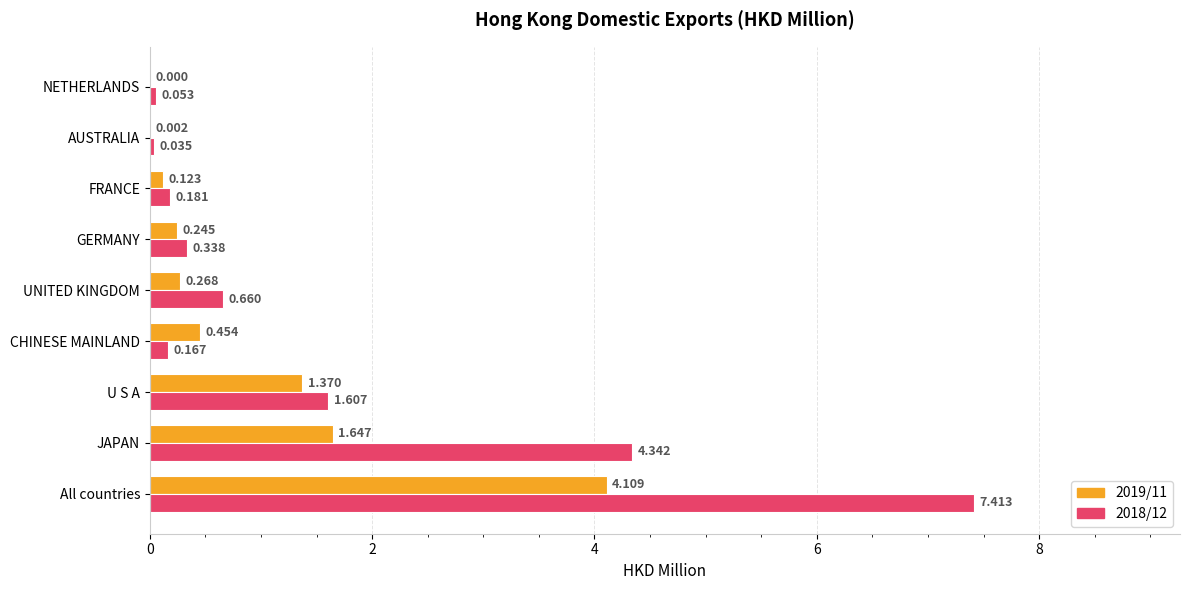

Where is 2019/11 nearest to the value 2?

JAPAN